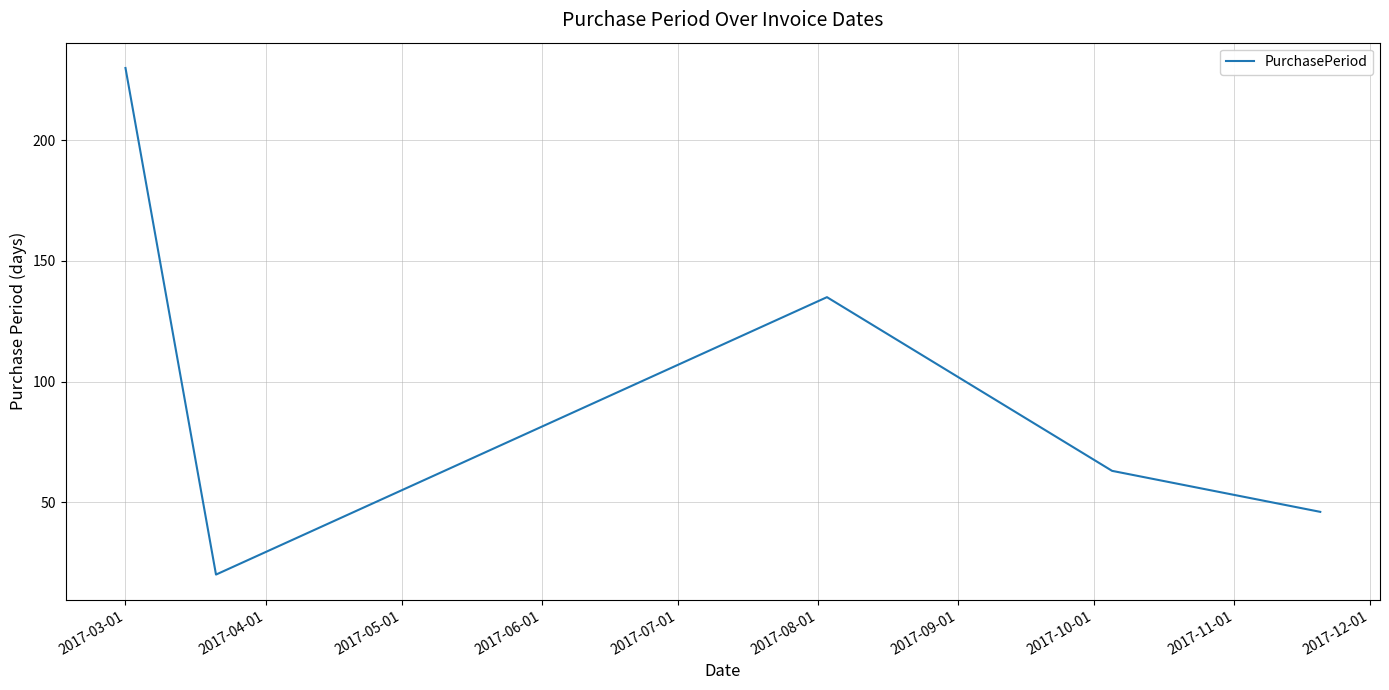

Count the number of data series in this chart.

1